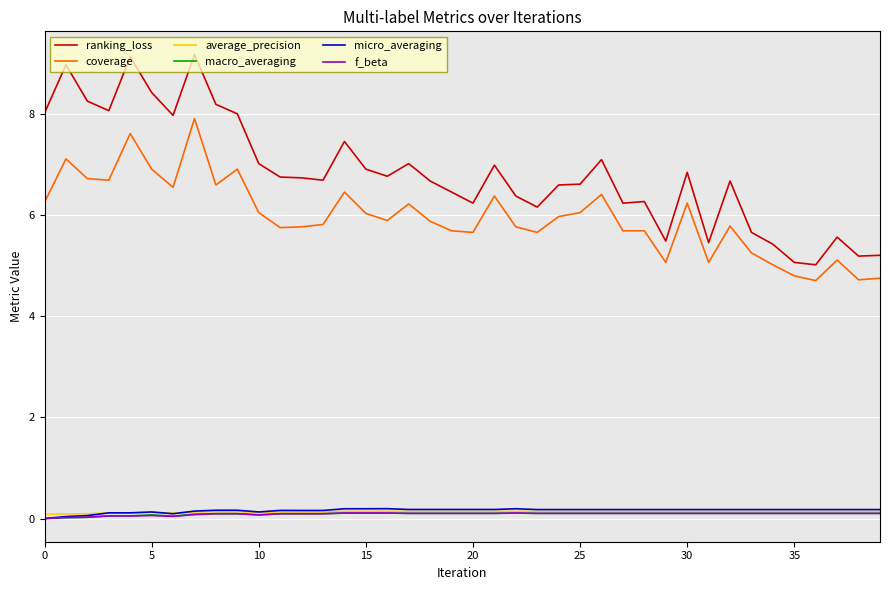

What is the maximum value for coverage?

7.9